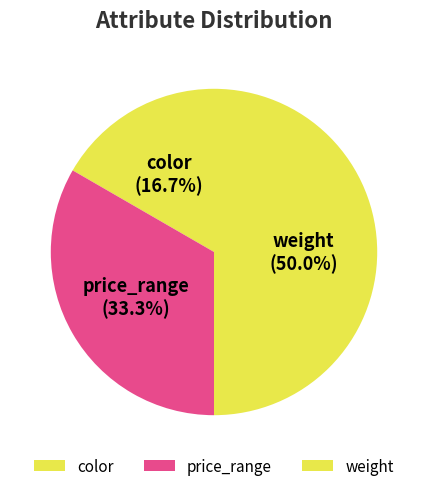

What is the ratio of the value at color to the value at price_range?

0.5